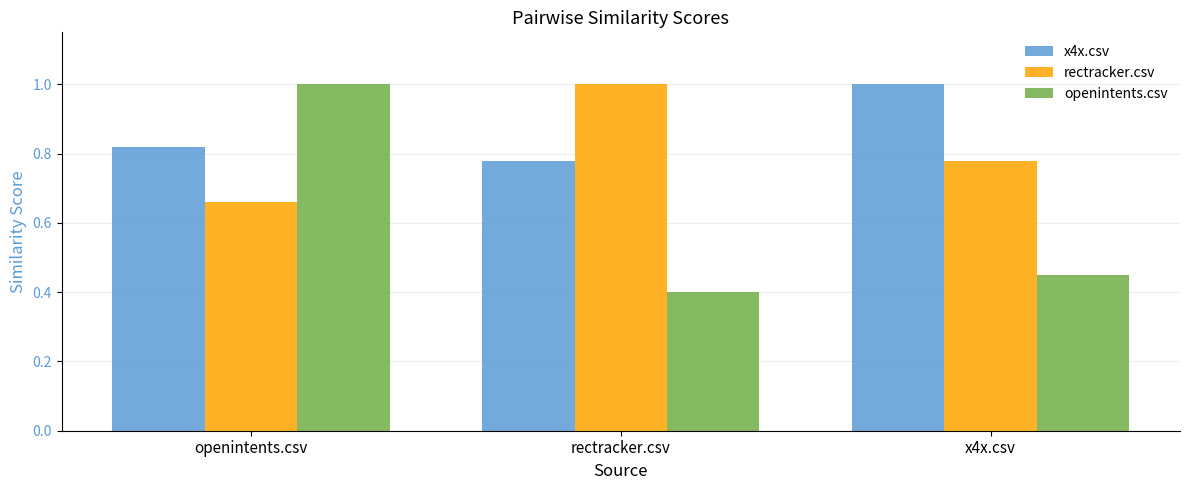

List the series in order of their overall mean, lowest first.

openintents.csv, rectracker.csv, x4x.csv